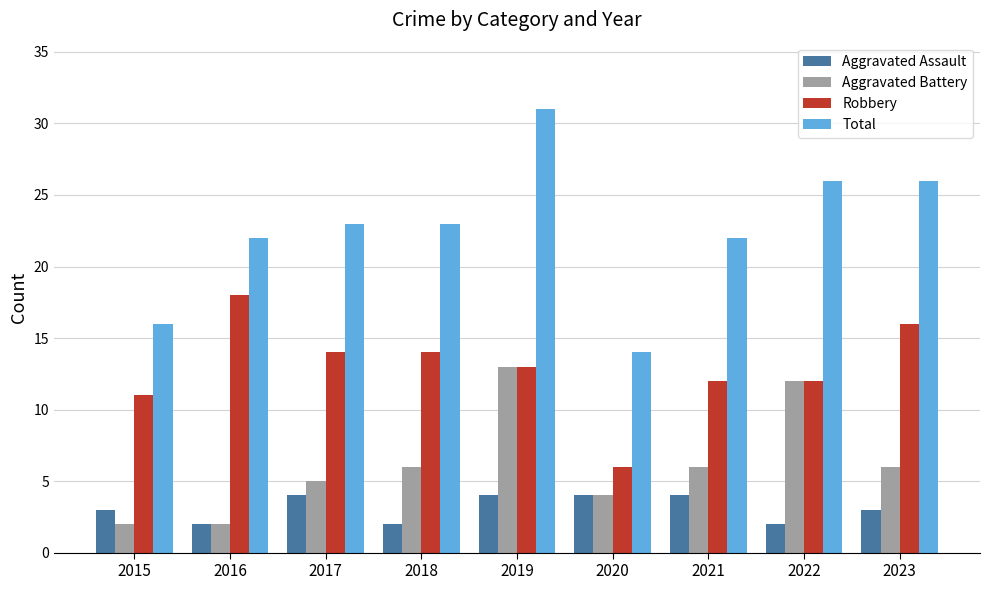

Which series has the largest range (max minus min)?

Total